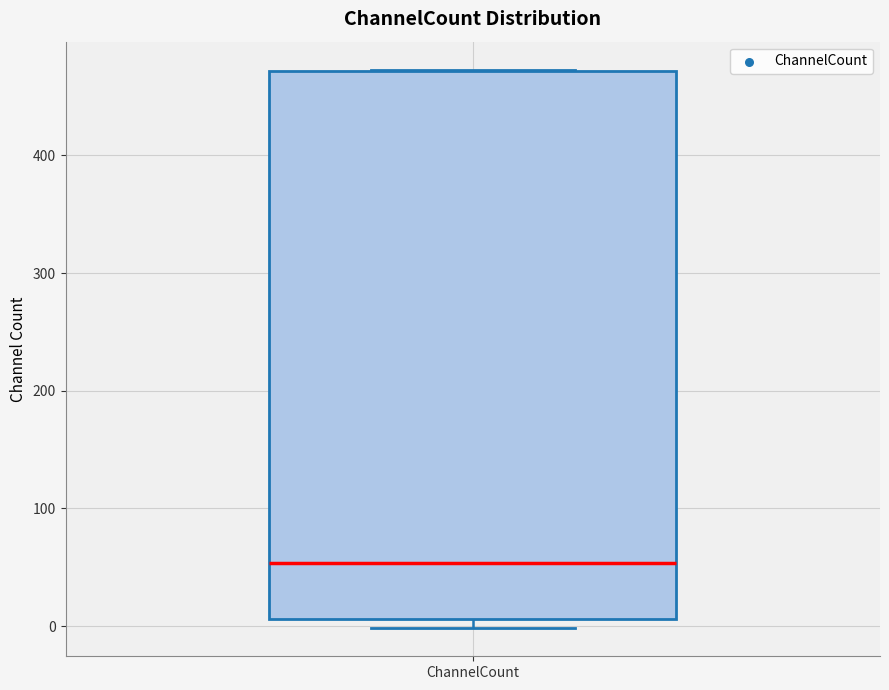

Read this box plot against the y-axis: the position of the median line, the range covered by the box, and the ends of both whiskers. The values are not printed on the chart, so give them approximately, as read against the axis.

median 50, box 10 to 470, whiskers 0 to 470